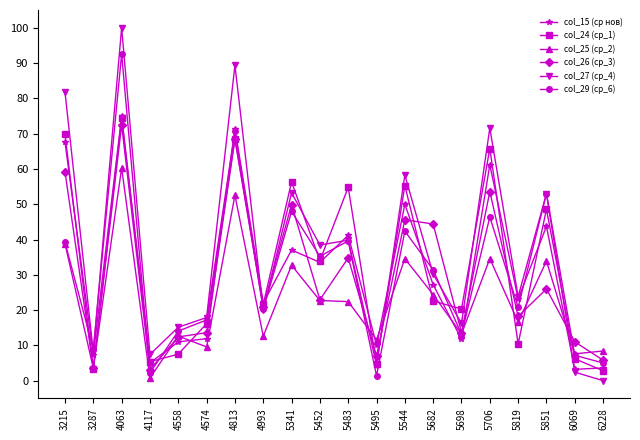

At how many categories does at least one series exceed 90?

1